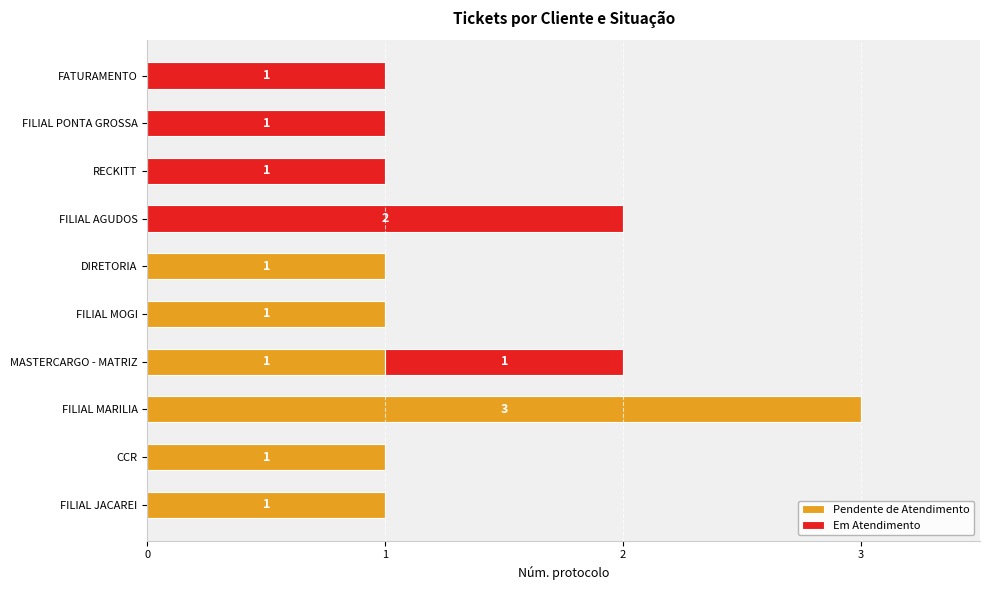

What is the sum of all Pendente de Atendimento values?

8